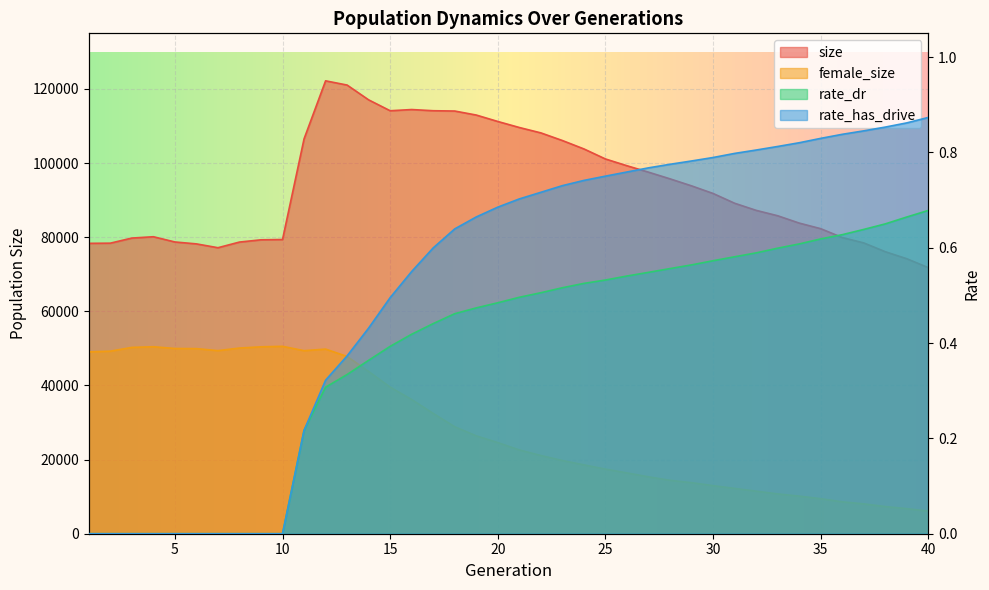

How many categories are shown in the chart?

40